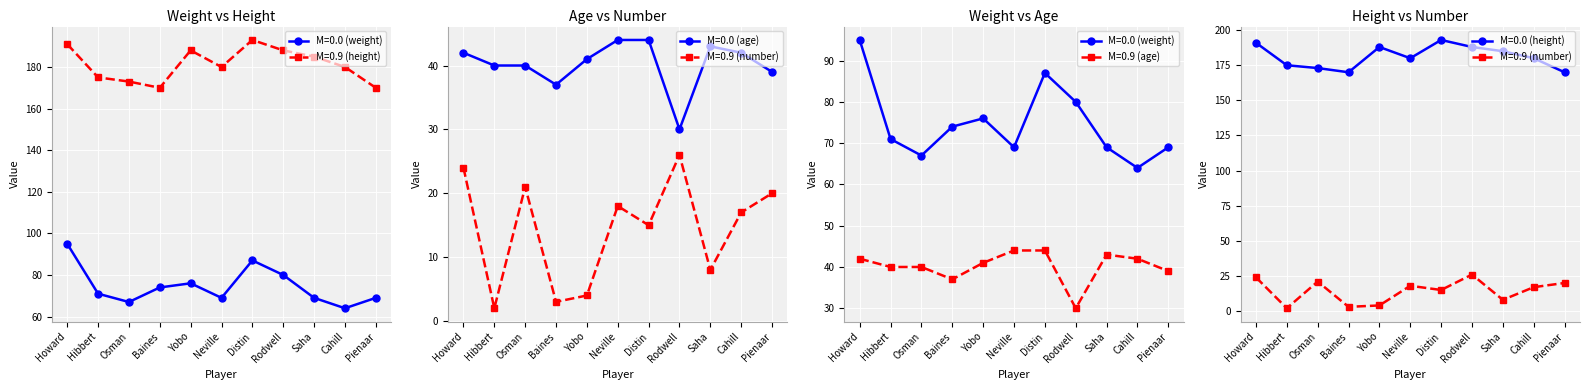

At Neville, list the series in order from largest to smallest.

height, weight, age, number